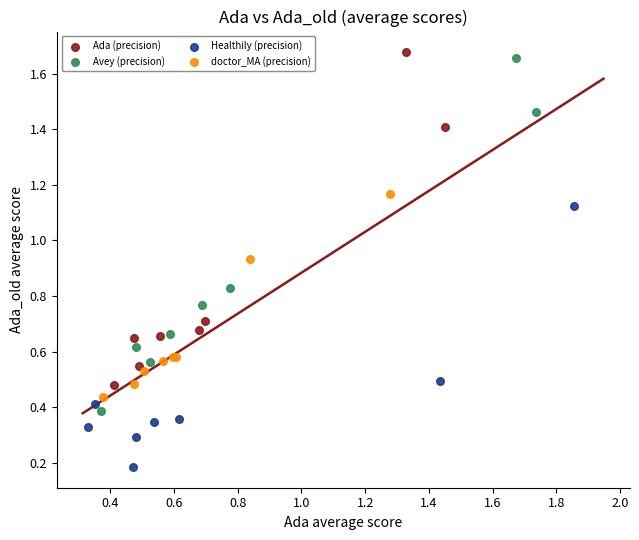

Which series has the largest Y range (max minus min)?

Avey (precision)